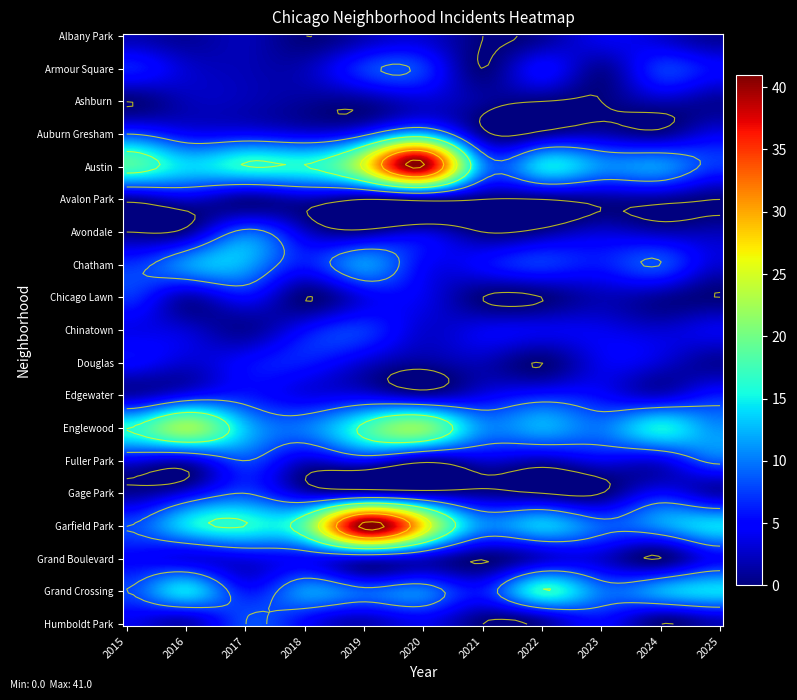

The value of Chicago Lawn at 3 is -4. True or false?

False